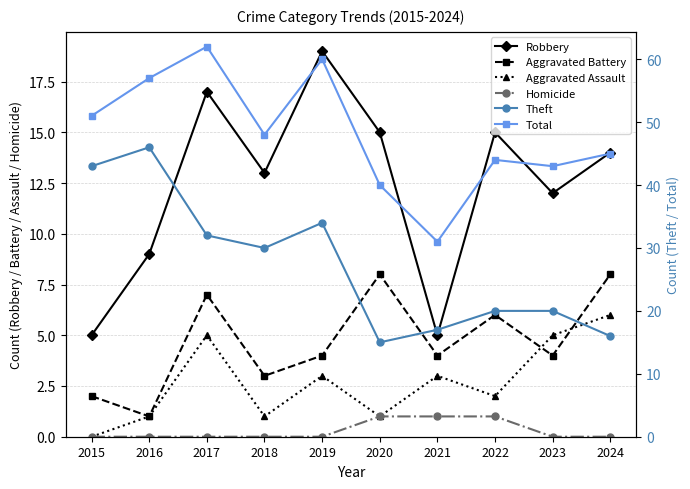

Between 2015 and 2019, which is larger?

2019